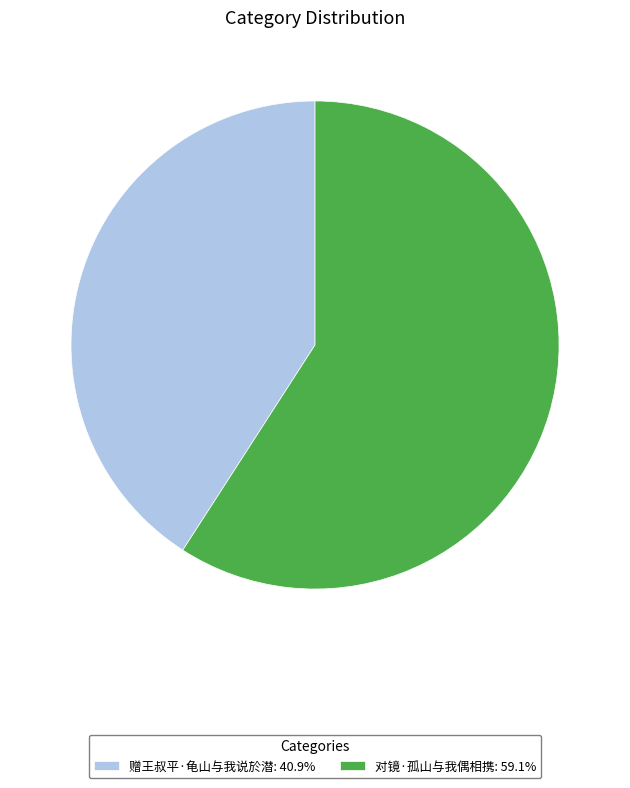

Do 对镜·孤山与我偶相携 and 赠王叔平·龟山与我说於潜 together represent more than half of the pie?

Yes